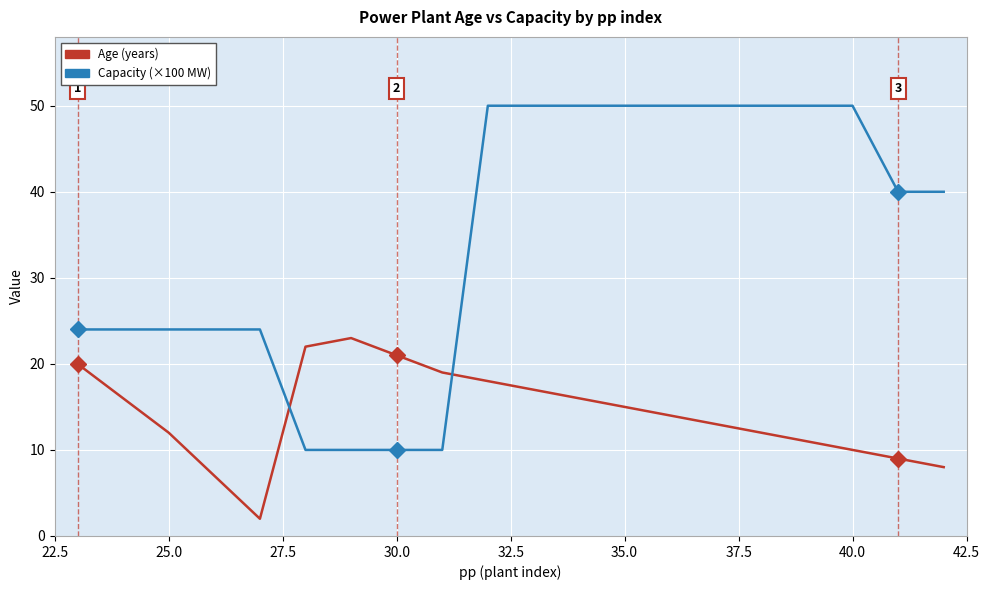

What is the highest value of the Capacity (×100 MW) series?

50